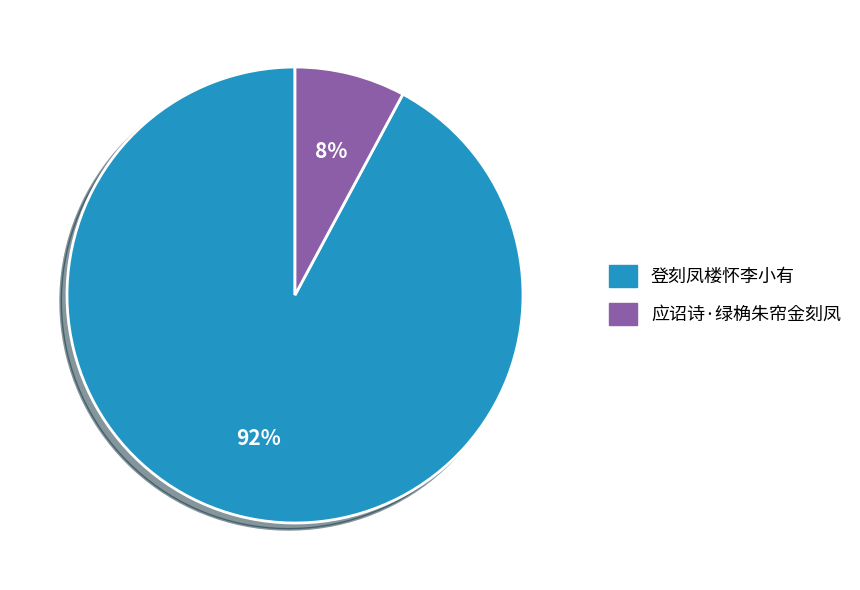

Count the number of slices in the pie.

2